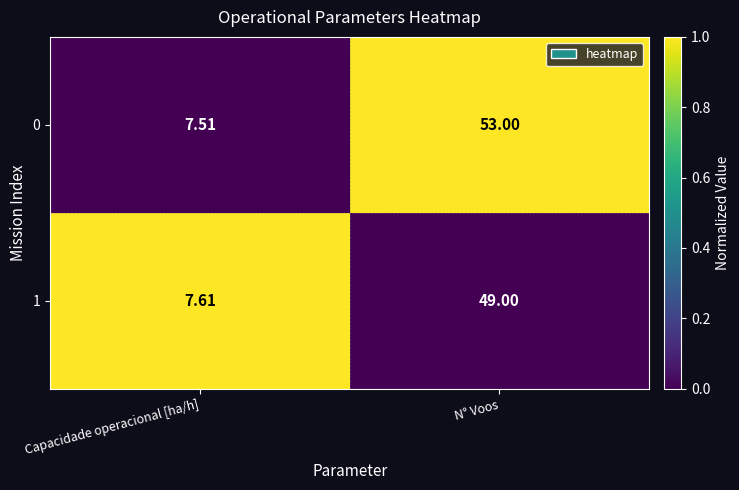

List the labels in order of 1 value, largest first.

N° Voos, Capacidade operacional [ha/h]